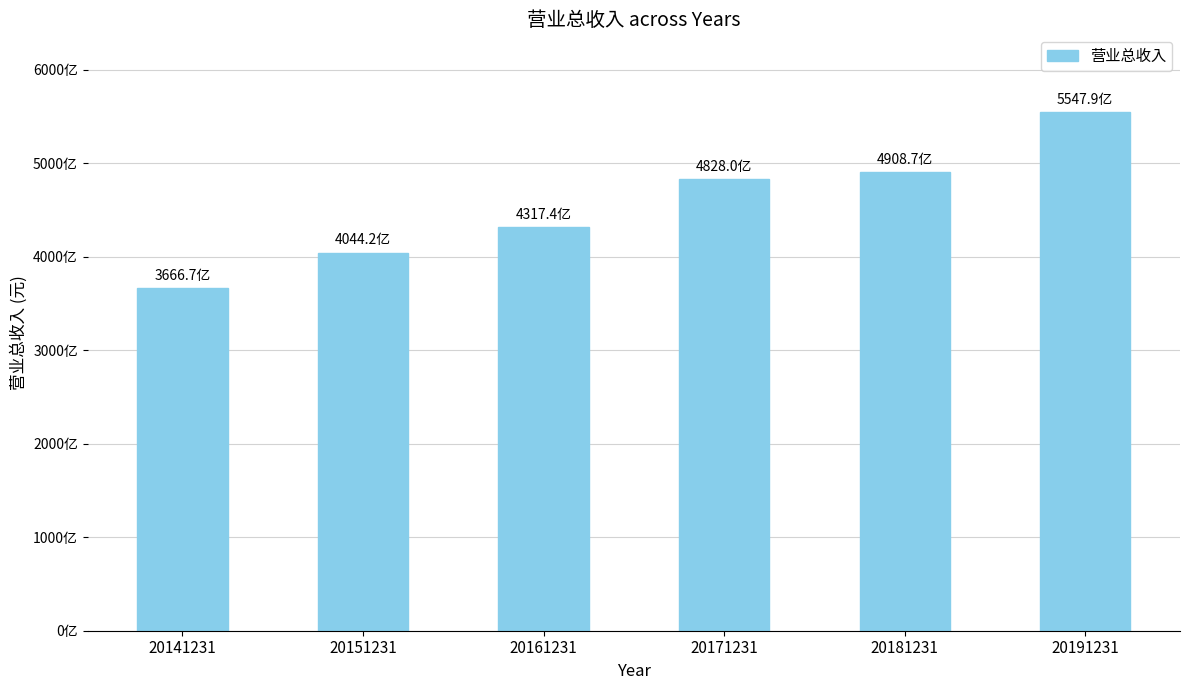

What is the difference between the maximum and minimum values?

188119131299